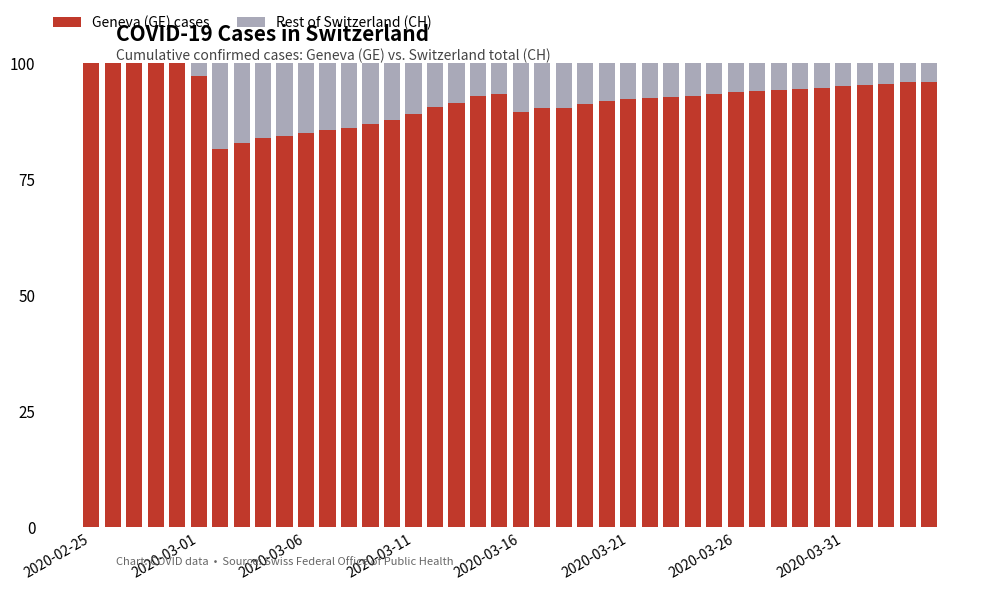

What is the highest value of the Geneva (GE) cases series?

100.0